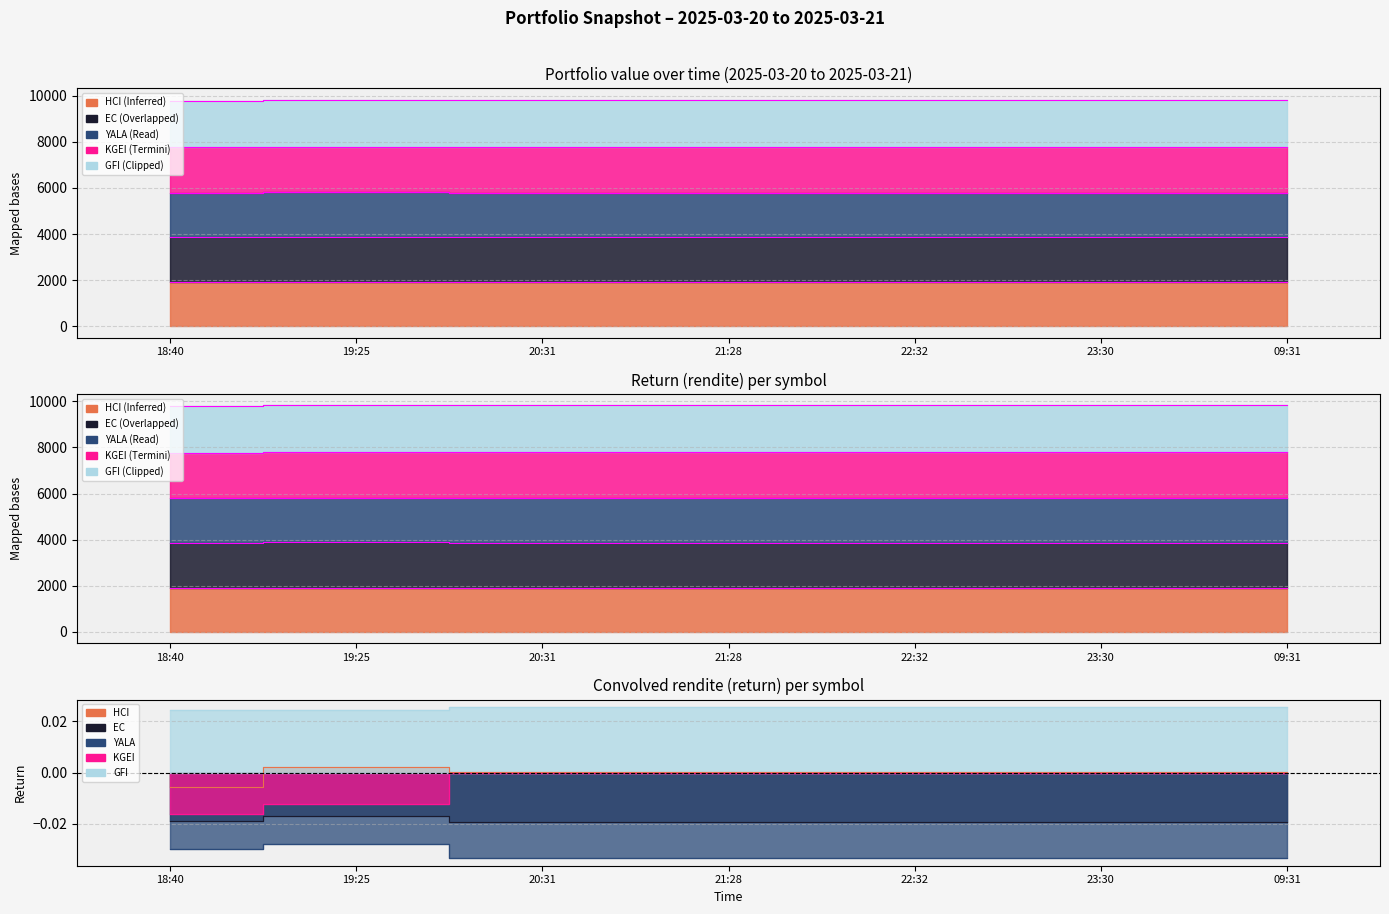

The HCI series shows 2519.8 at 09:31. True or false?

False